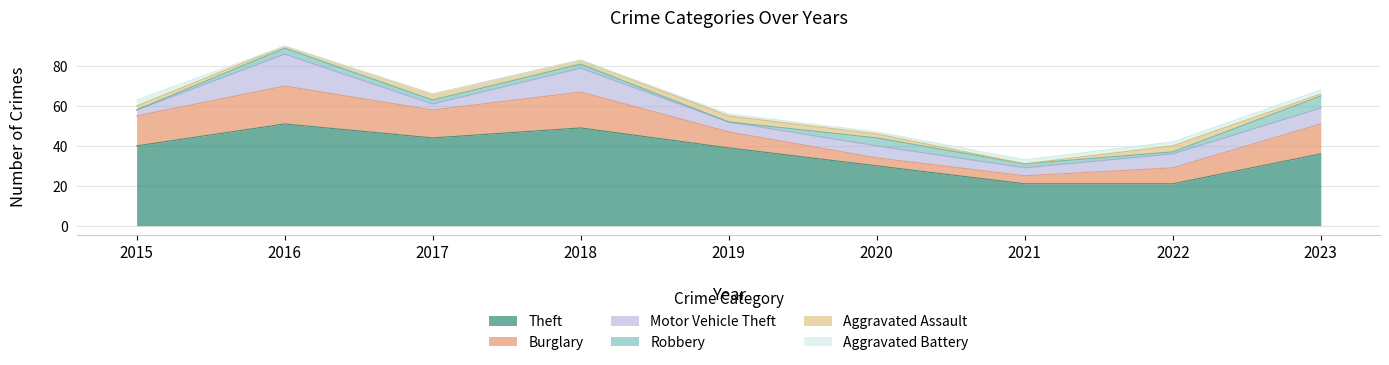

What are all the series names shown in the legend?

Theft, Burglary, Motor Vehicle Theft, Robbery, Aggravated Assault, Aggravated Battery